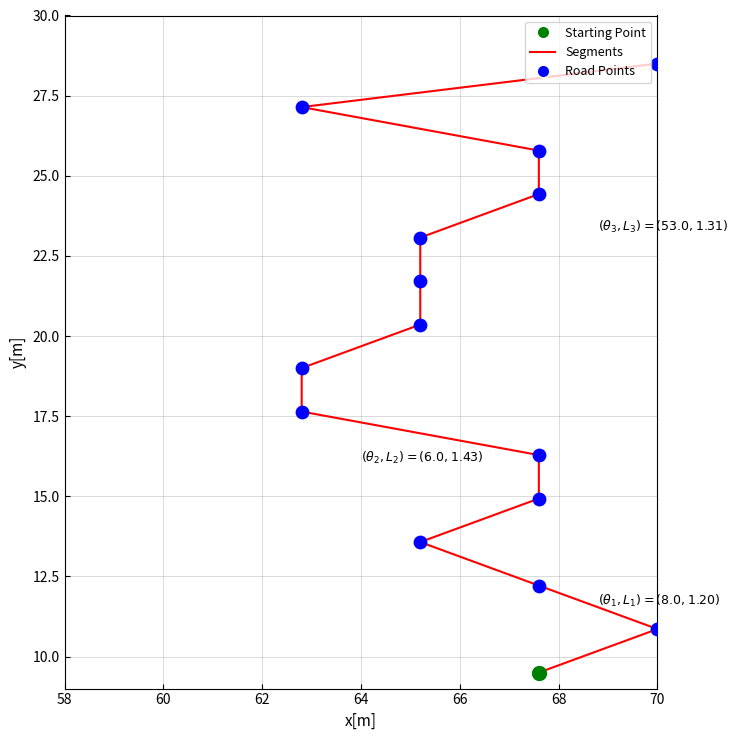

Which series contains the highest Y value?

Segments